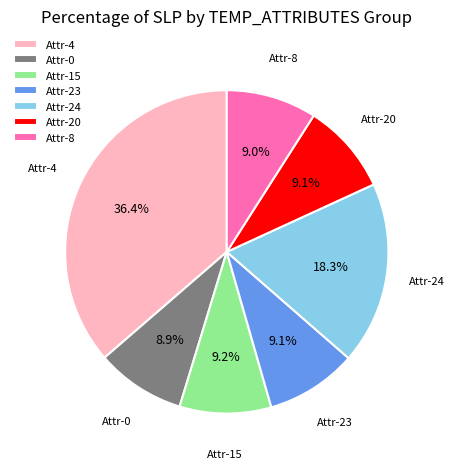

Do Attr-0 and Attr-23 together represent more than half of the pie?

No